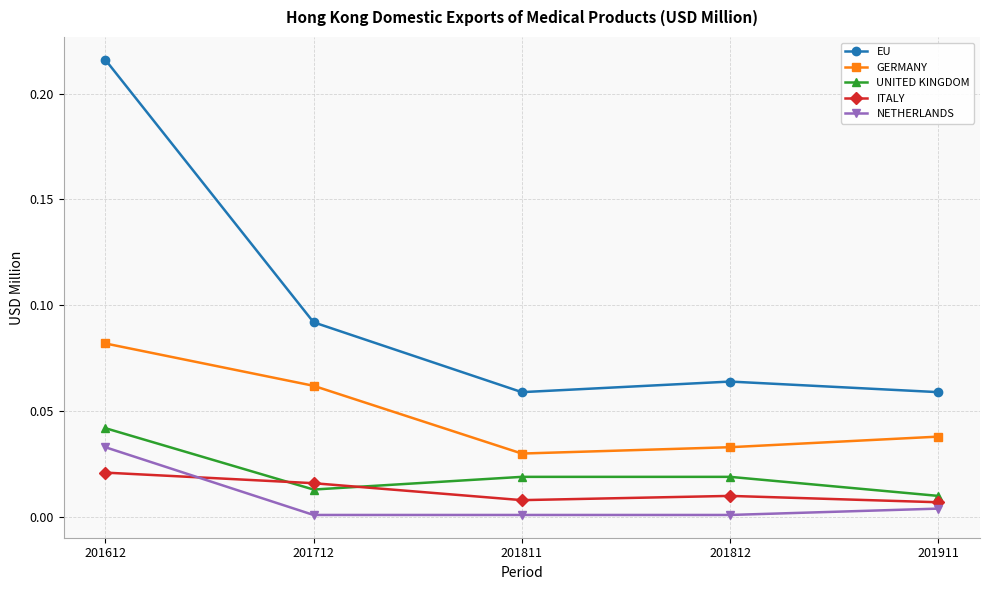

At which label does ITALY reach its peak?

201612